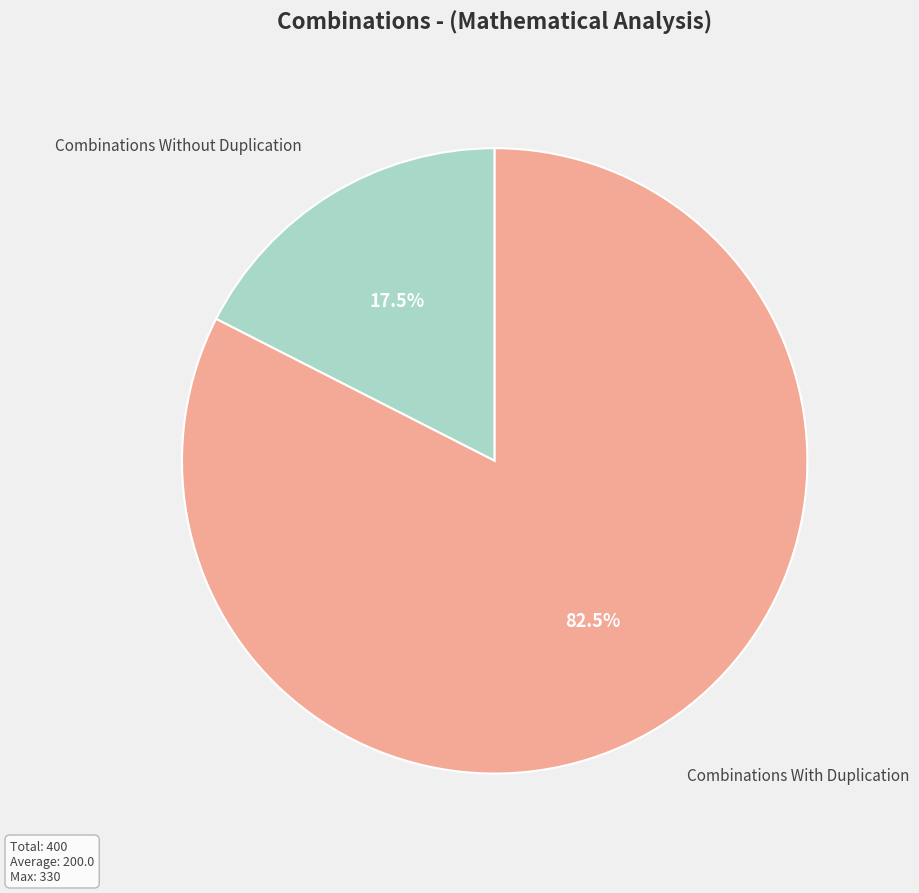

The Combinations With Duplication slice represents 73% of the pie. True or false?

False